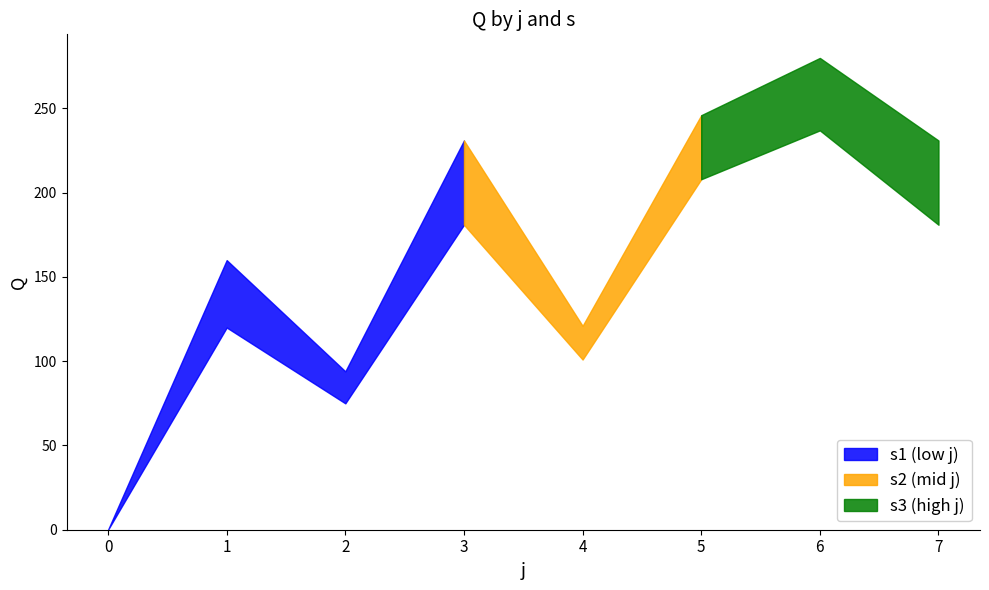

The s4 series shows 29 at 2. True or false?

False